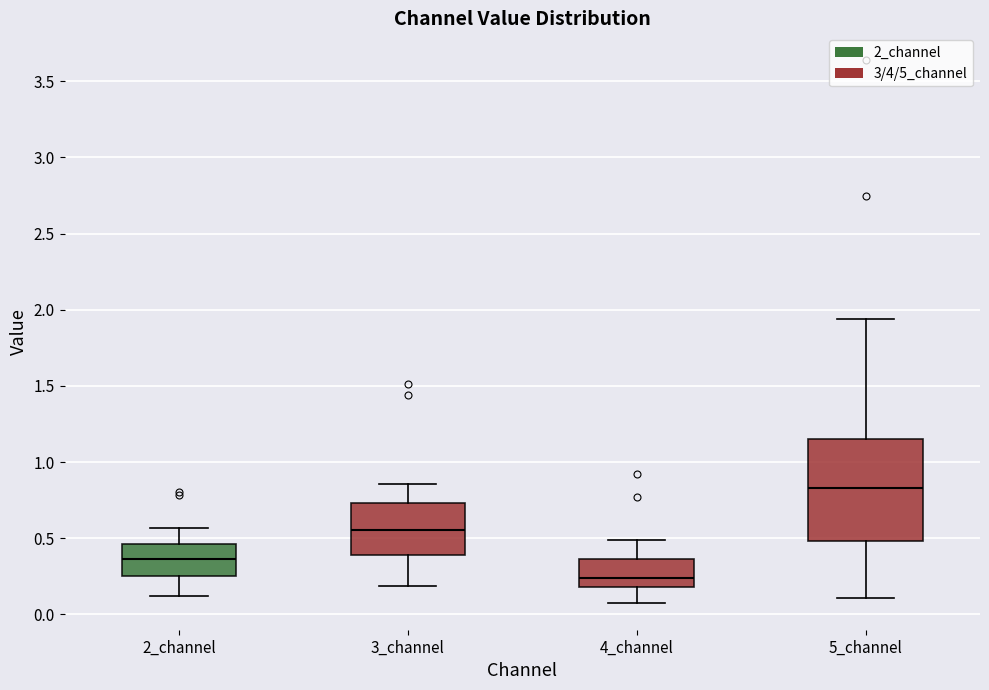

Where does the lower whisker of the box for 2_channel end on the y-axis? The values are not printed on the chart, so give them approximately, as read against the axis.

0.10